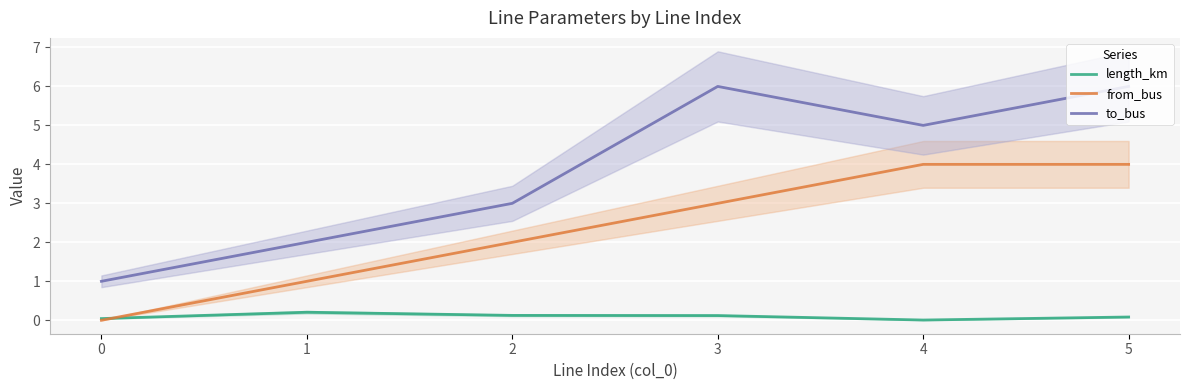

True or false: from_bus has a value of 2.0 at 2.

True